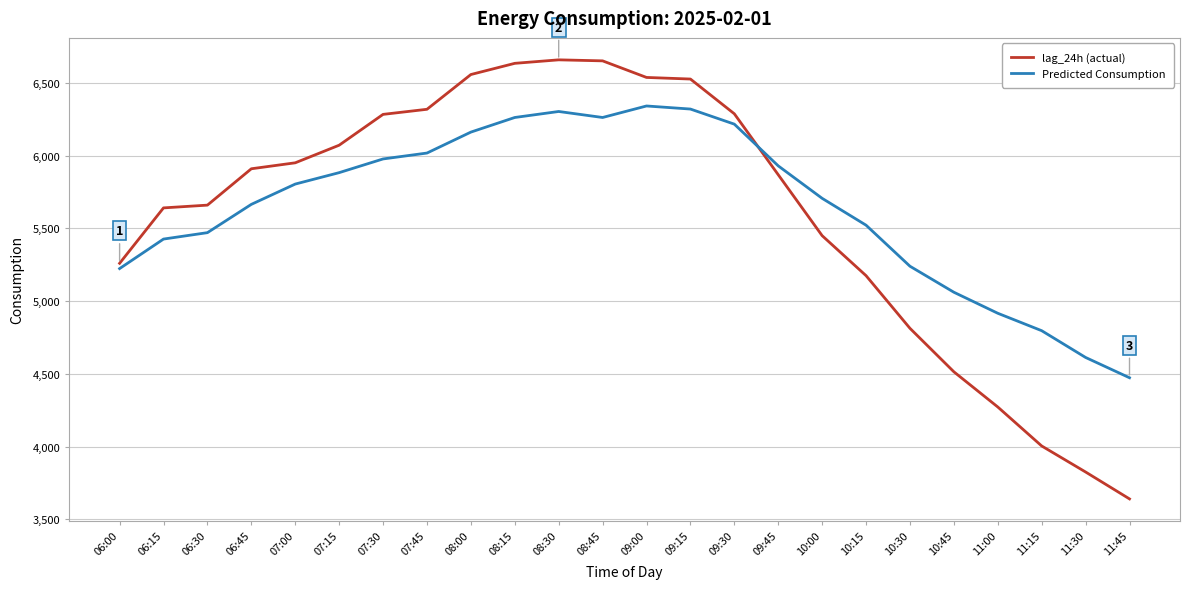

Is the value of Predicted Consumption at 06:00 greater than the value of lag_24h (actual) at 08:15?

No